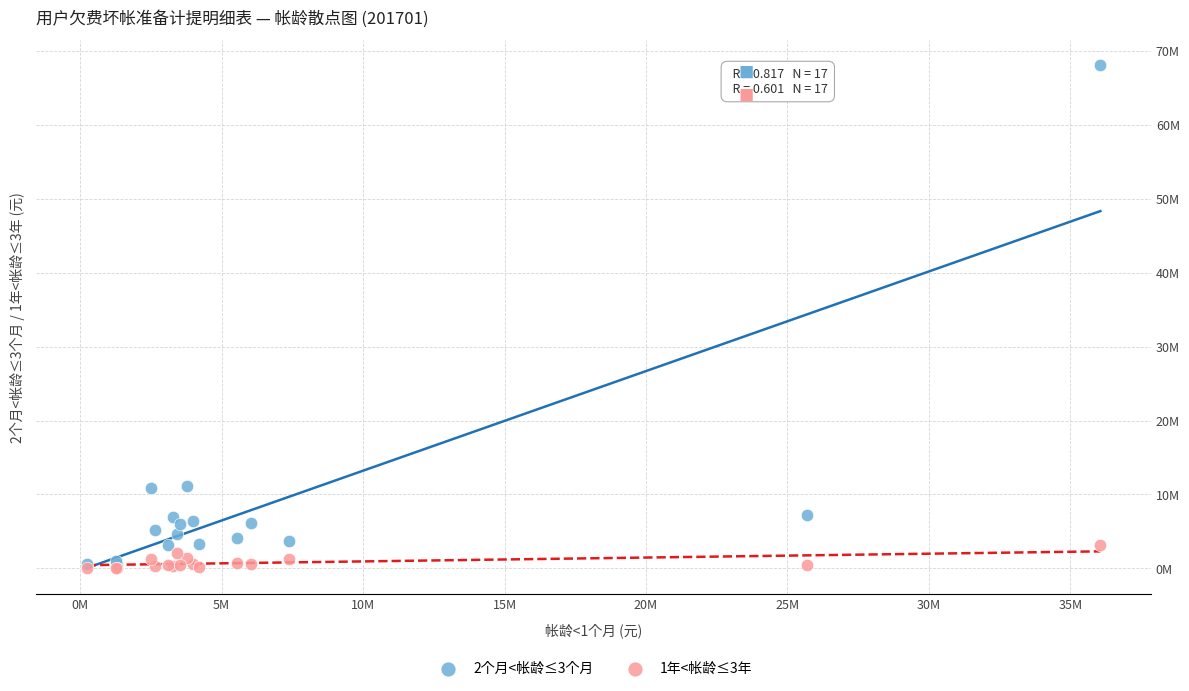

Which series contains the lowest Y value?

1年<帐龄≤3年